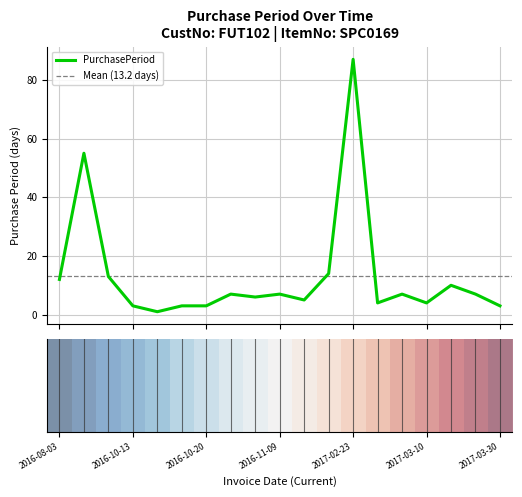

Which category has the highest value across all series?

2017-02-23